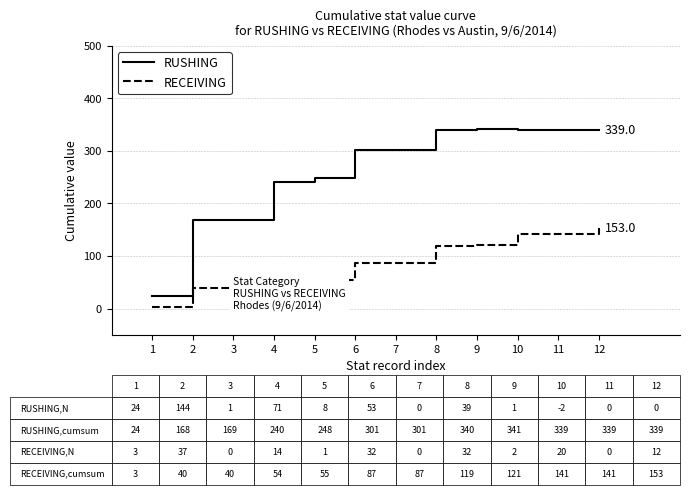

Which series has the widest spread of values?

RUSHING